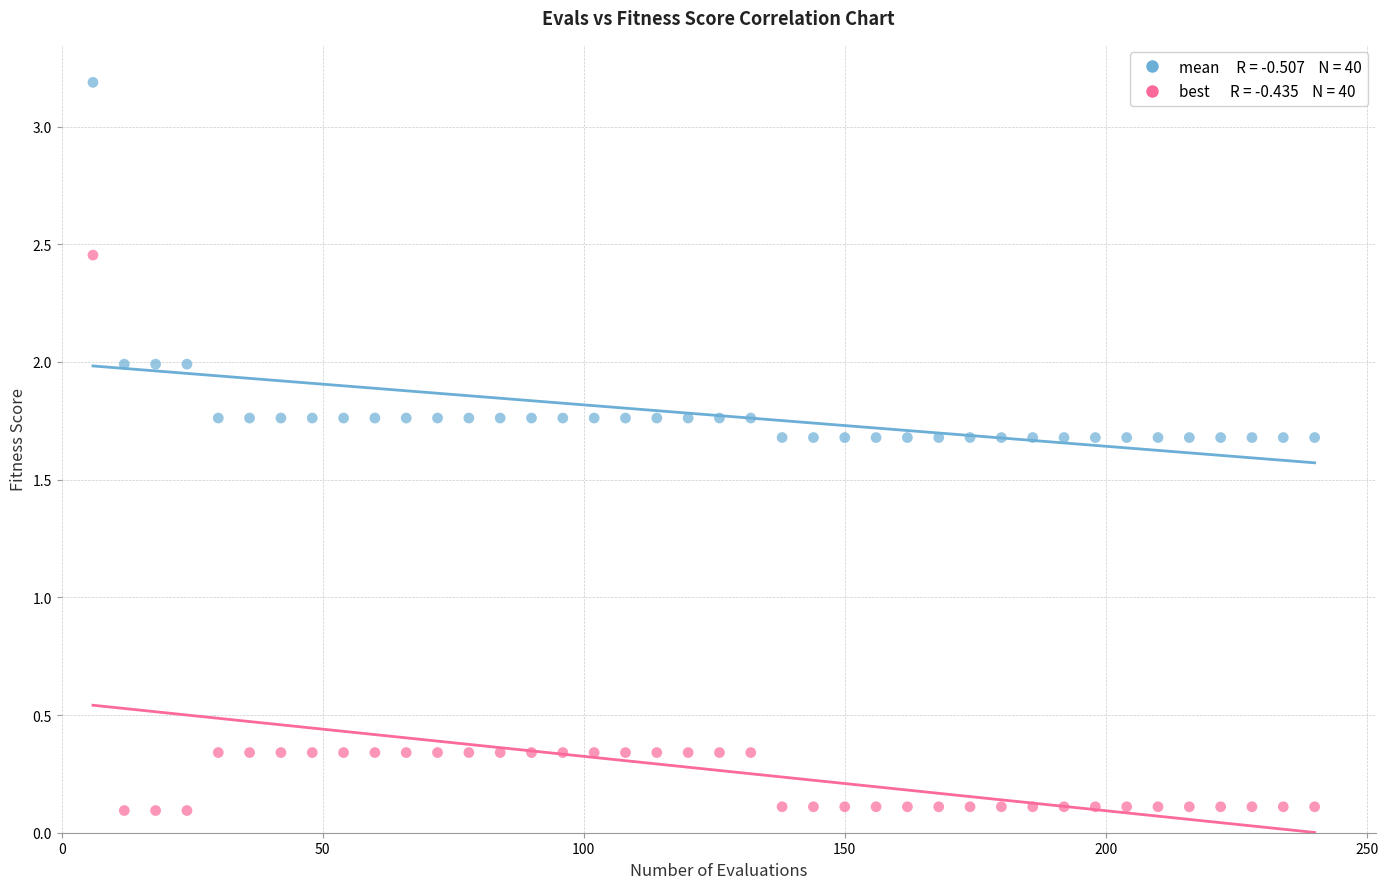

Across all data points, what is the range of Y values (max minus min)?

3.1